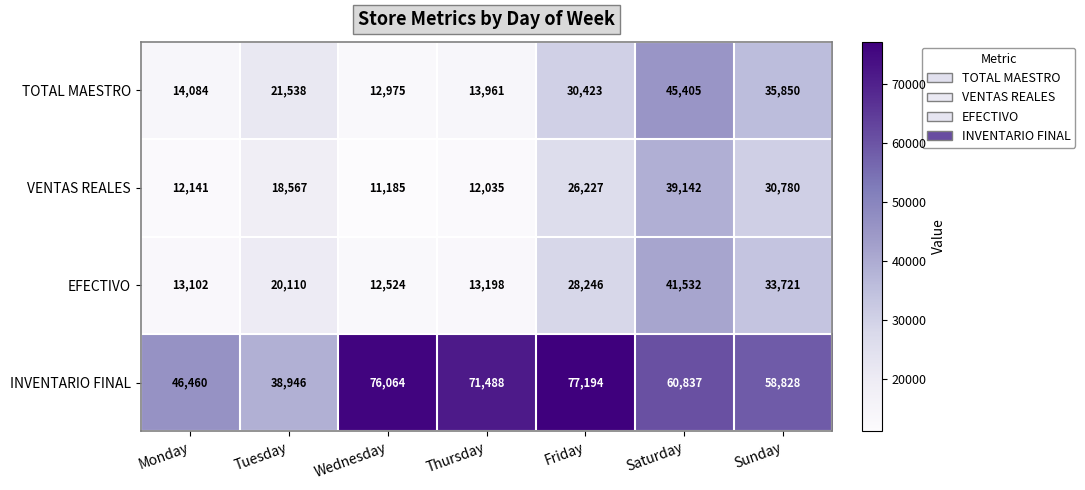

Rank the series at Thursday from lowest to highest value.

VENTAS REALES, EFECTIVO, TOTAL MAESTRO, INVENTARIO FINAL